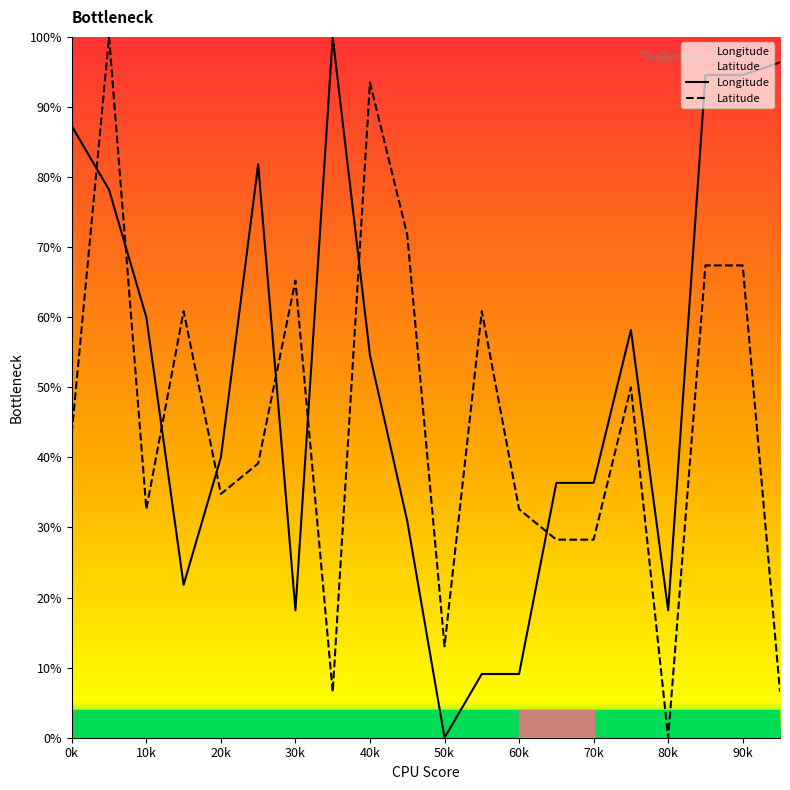

Is it true that Latitude equals 66.6 at 80k?

False